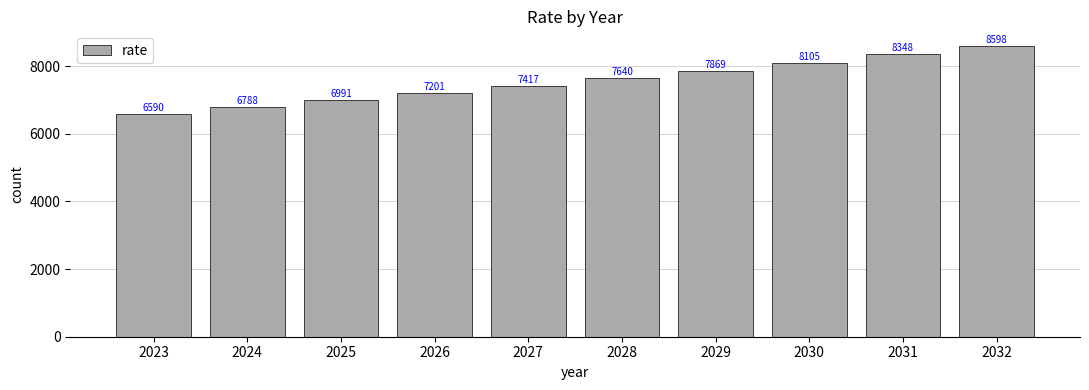

Which category has the lowest value across all series?

2023